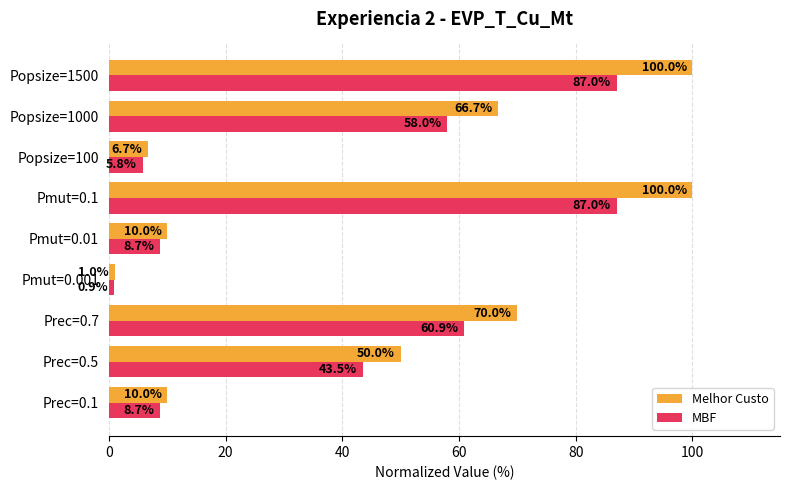

True or false: Melhor Custo has a value of 1.0 at Pmut=0.001.

True